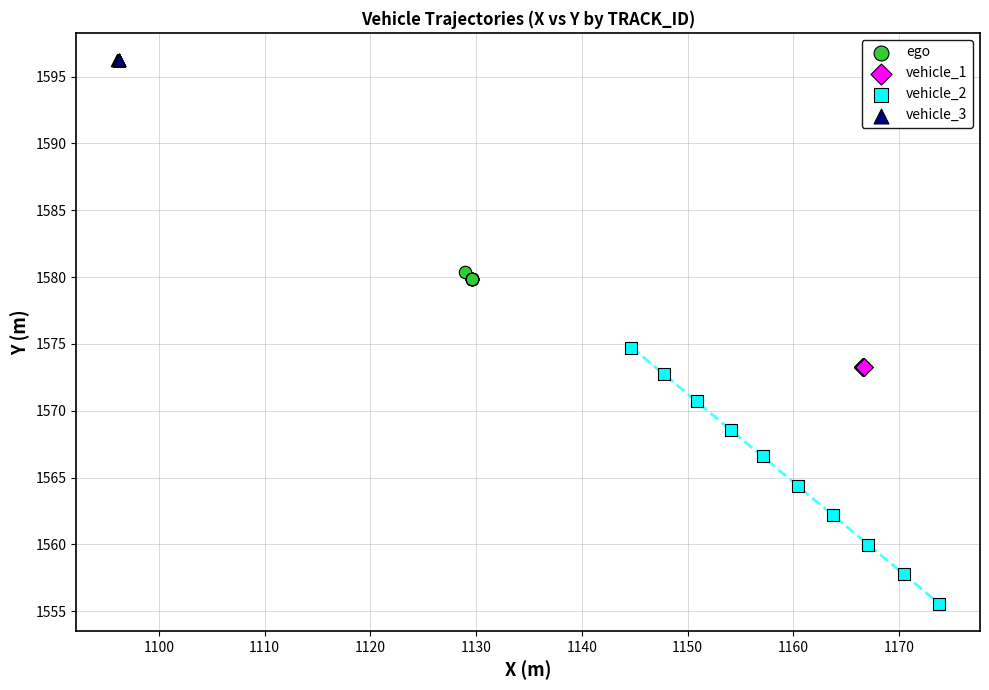

What are all the series names shown in the legend?

ego, vehicle_1, vehicle_2, vehicle_3